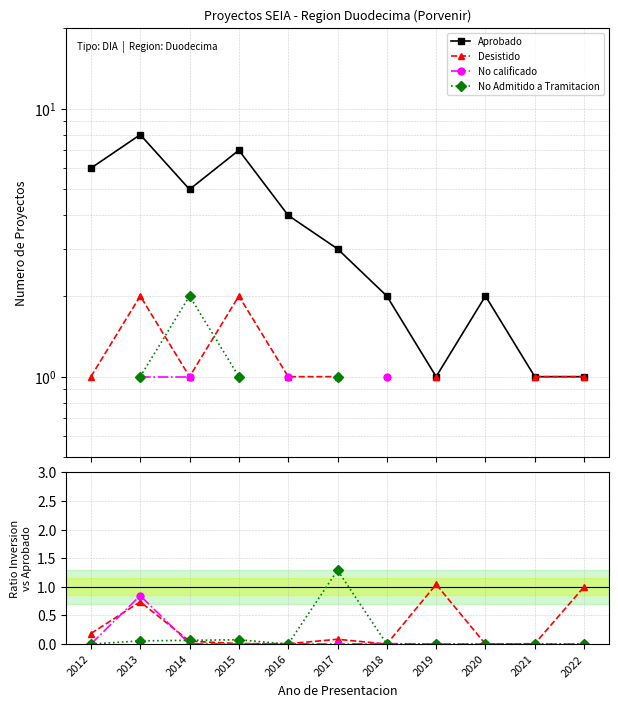

Does the chart have visible grid lines?

Yes